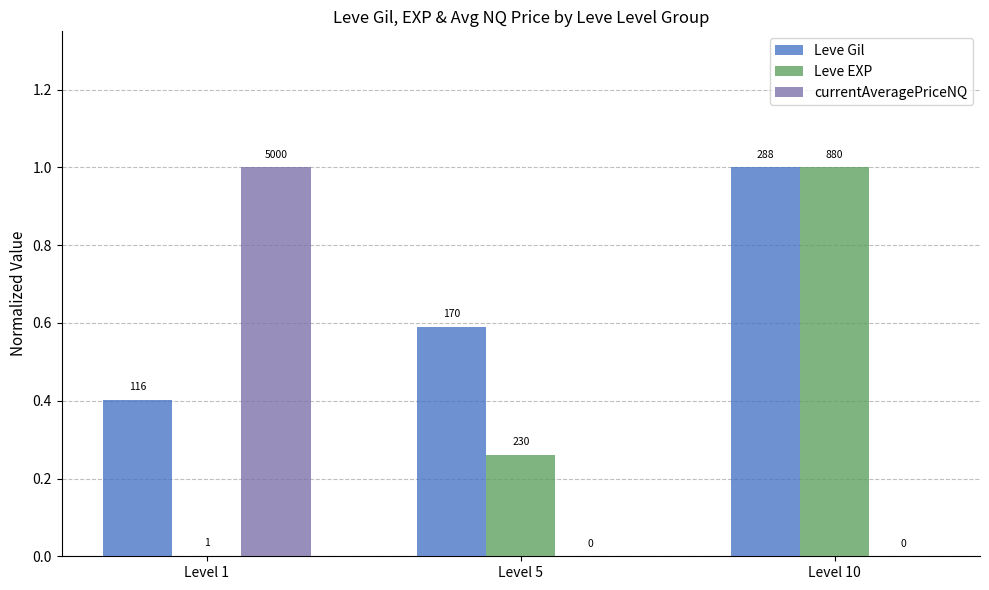

How many groups of bars are there?

3